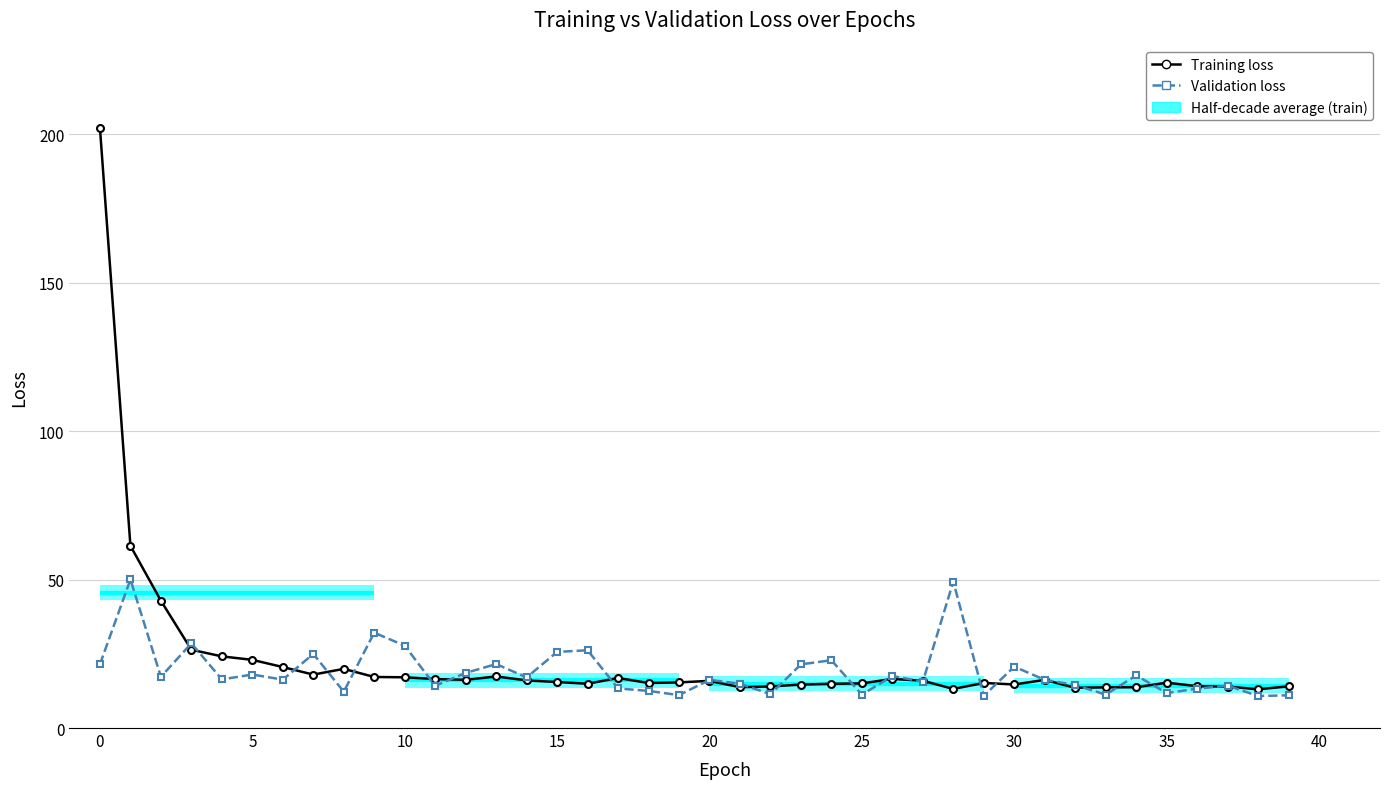

What is the label of the 32nd point from the left?

31